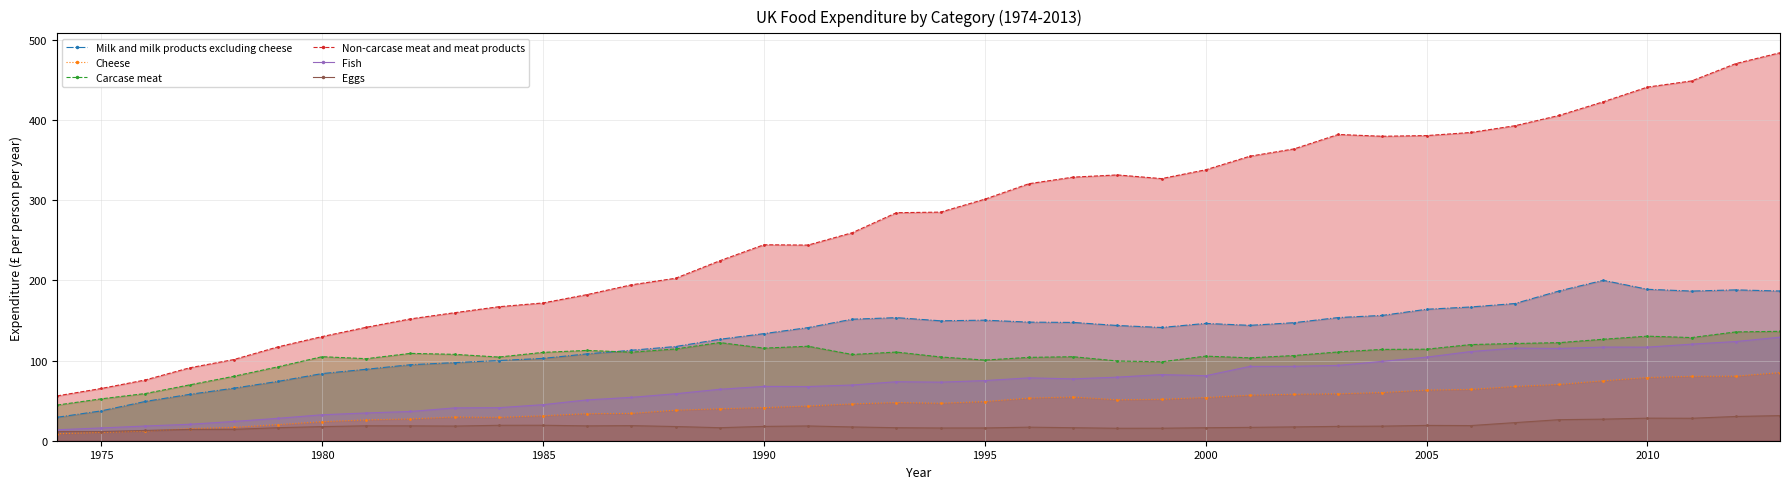

Is it true that Eggs equals 10.3 at 2010?

False